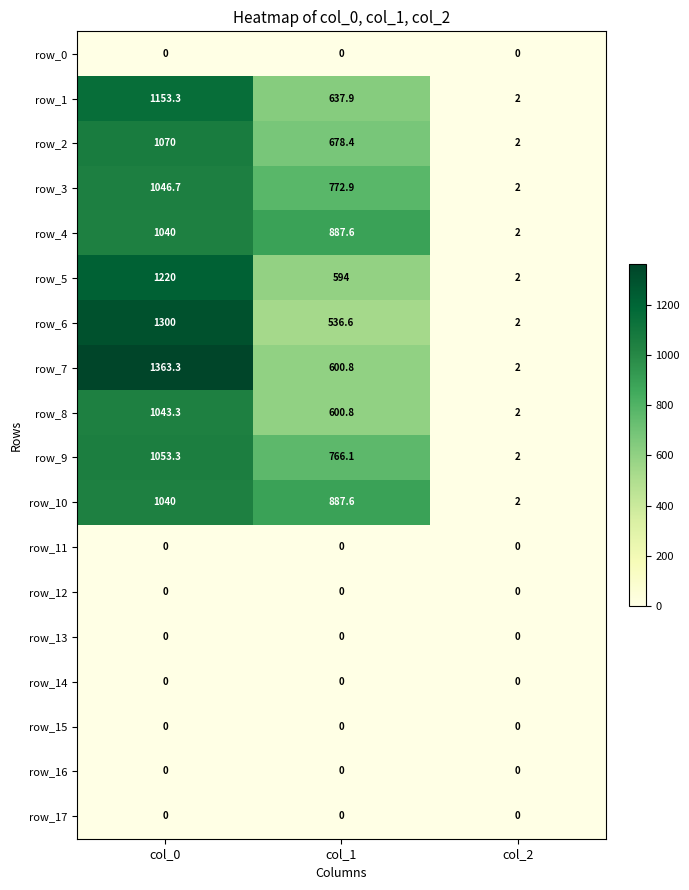

Which series changed the most between col_0 and col_1?

row_6